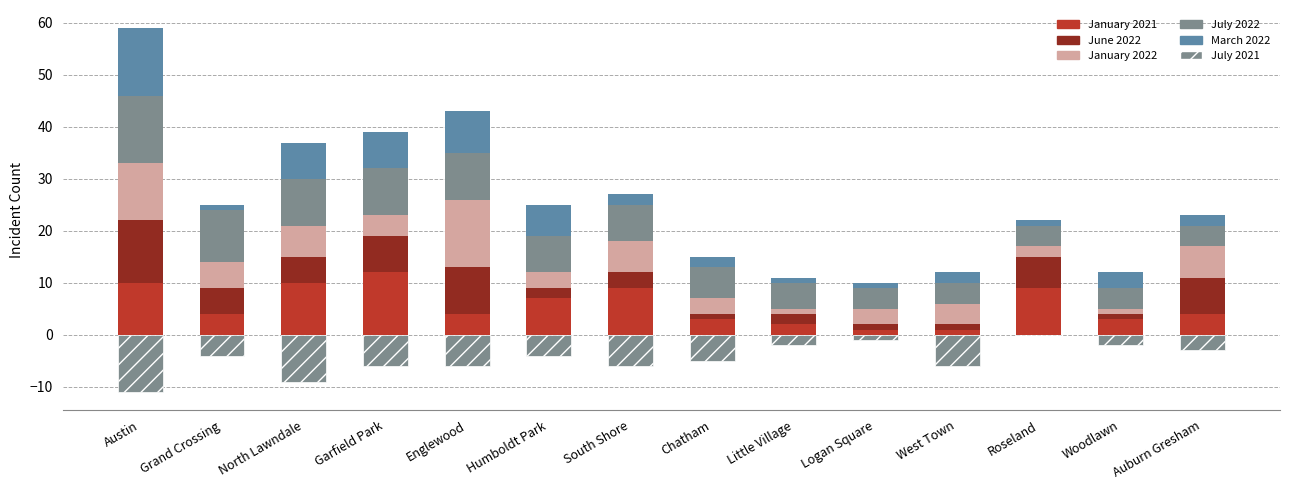

What is the sum of the March 2022 values at Austin and Logan Square?

14